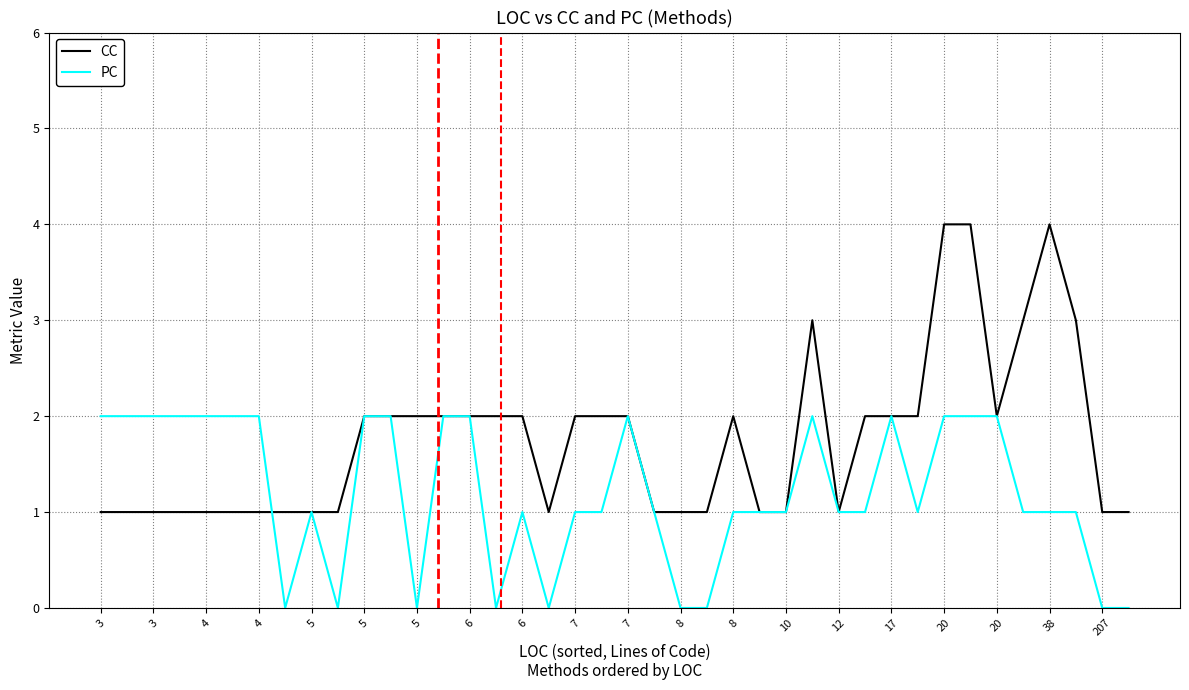

After their last crossing, which series has the higher values: PC or CC?

CC